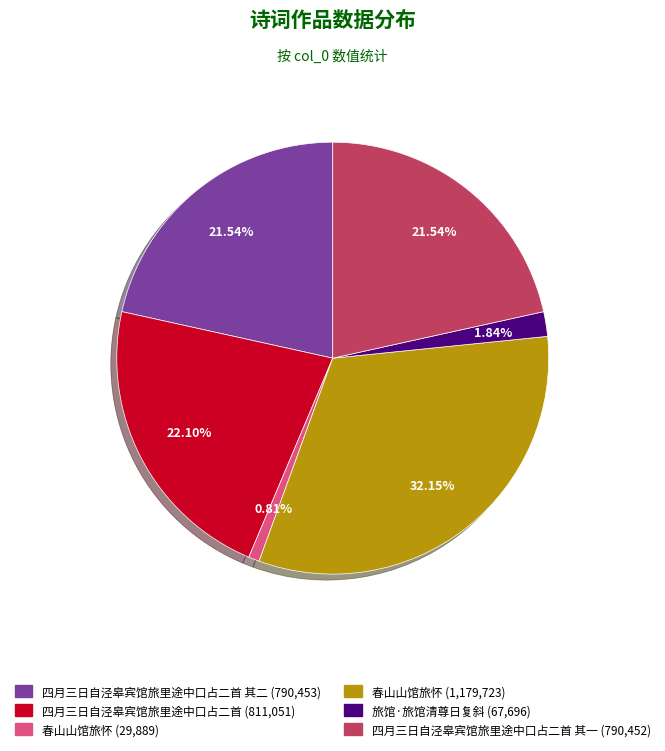

Does any single category account for the majority?

No